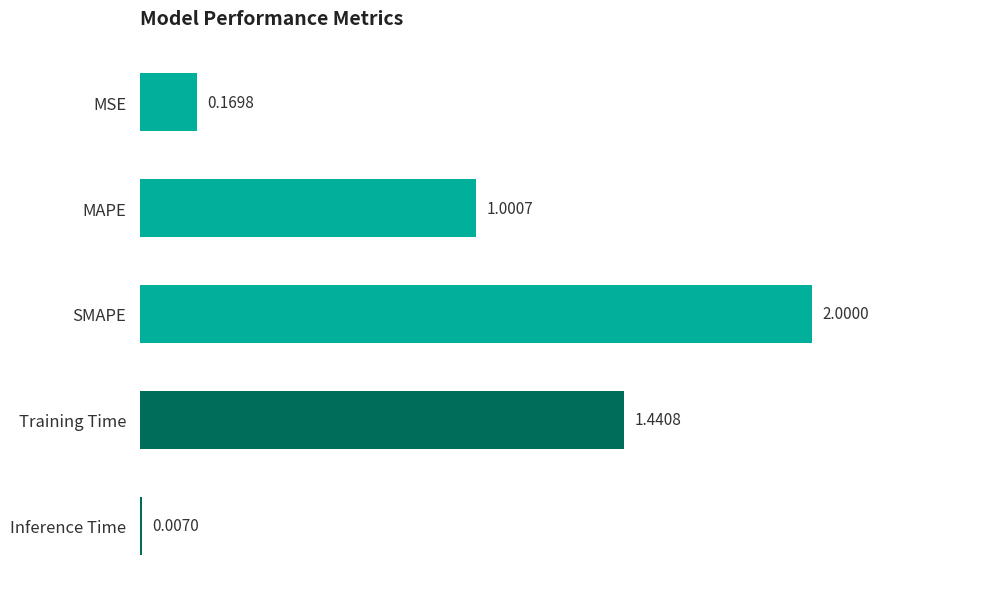

At which label is the value closest to 1?

MAPE